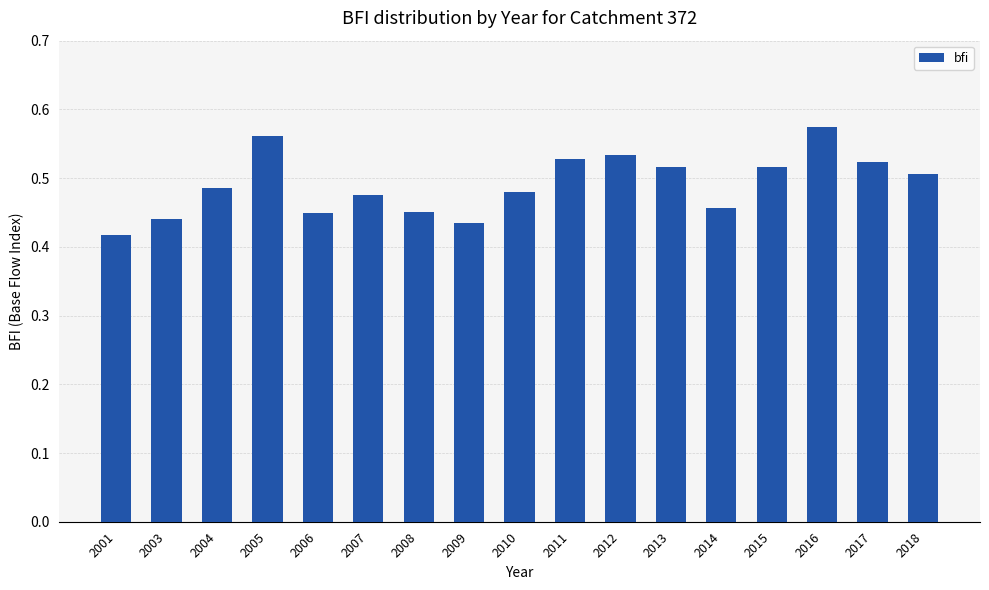

Where is the data nearest to the value 0?

2001